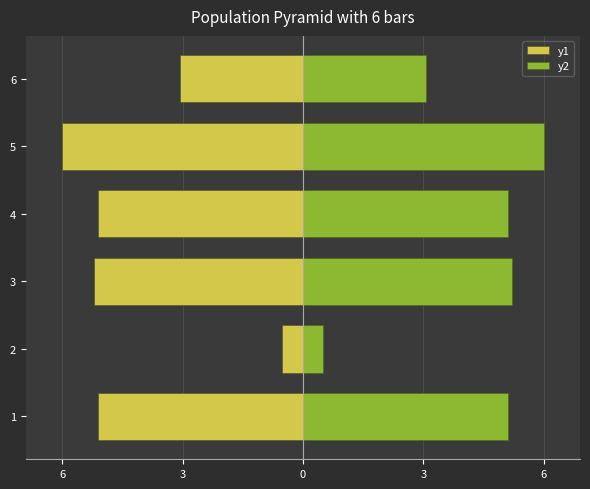

List the series in order of their overall mean, lowest first.

y1, y2